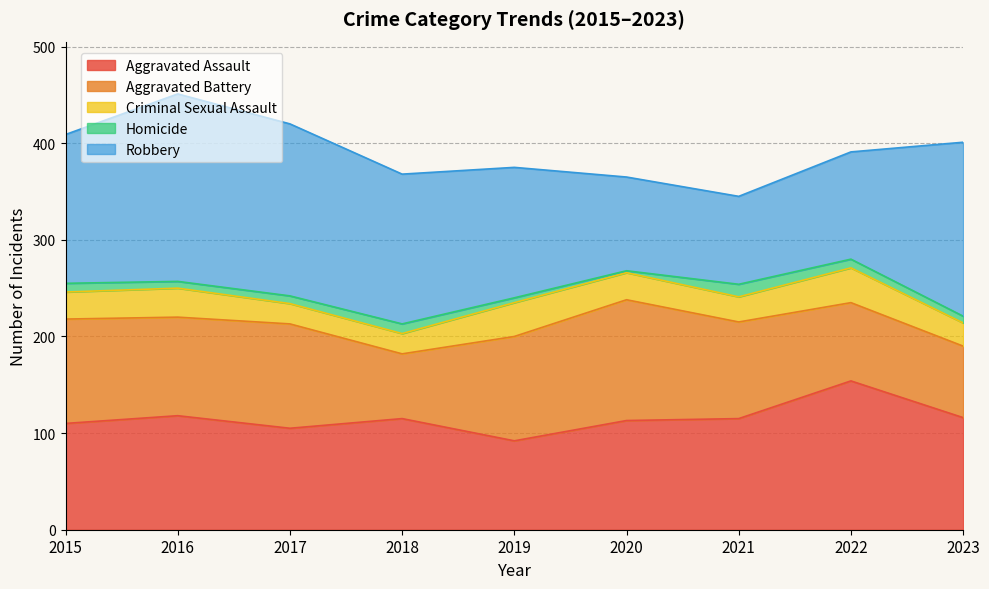

What is the smallest value displayed?

2